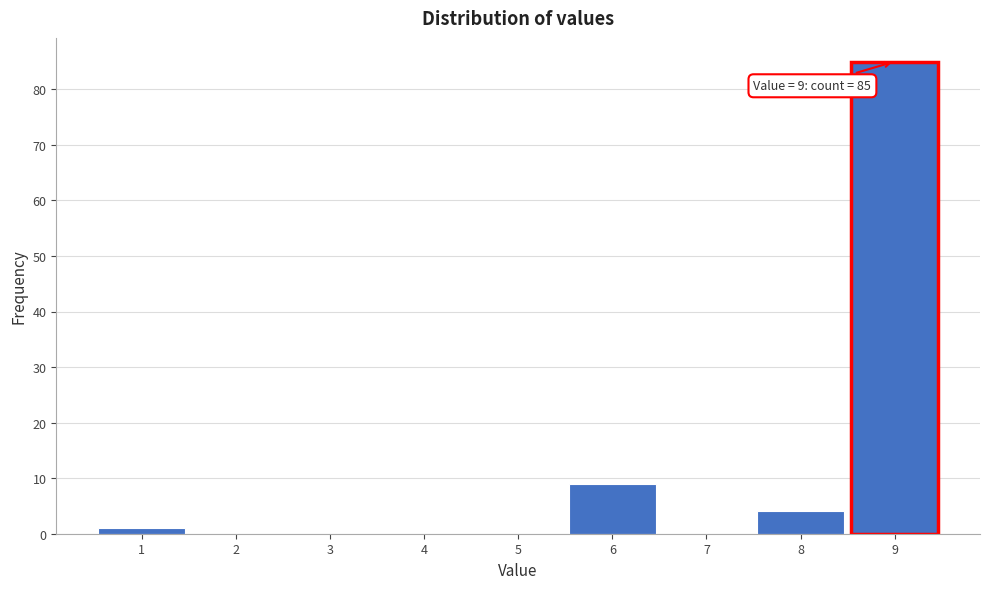

Which range on the x-axis has the tallest bar?

8.5 to 9.5